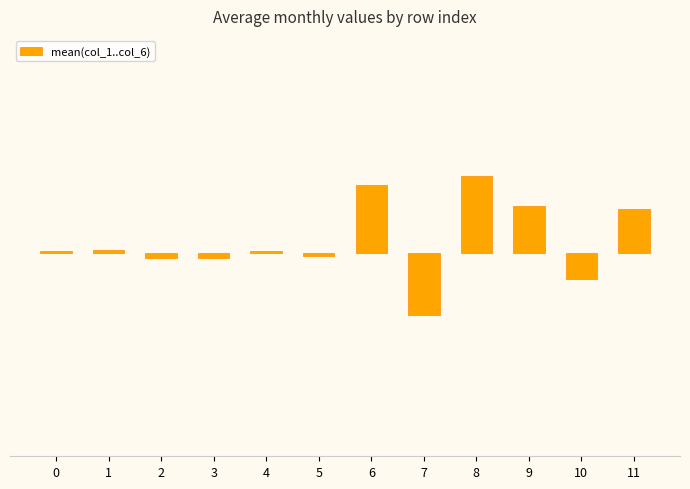

The value at 5 is -0.0. True or false?

False